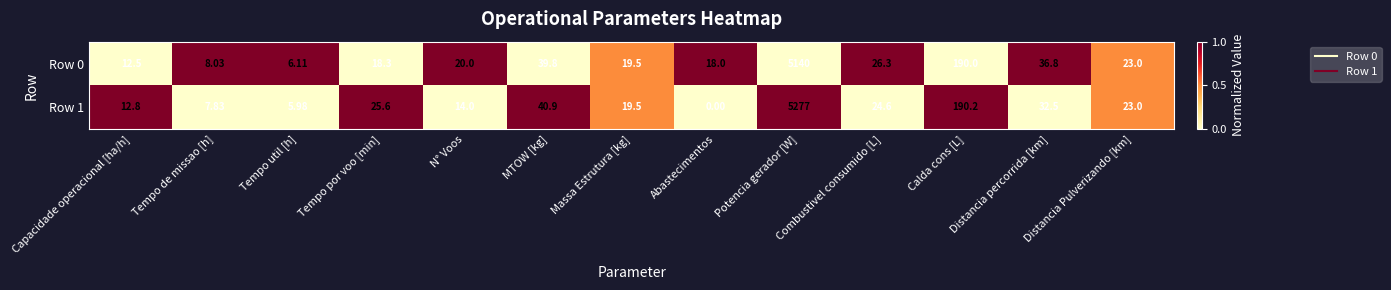

Count the number of categories in the chart.

13